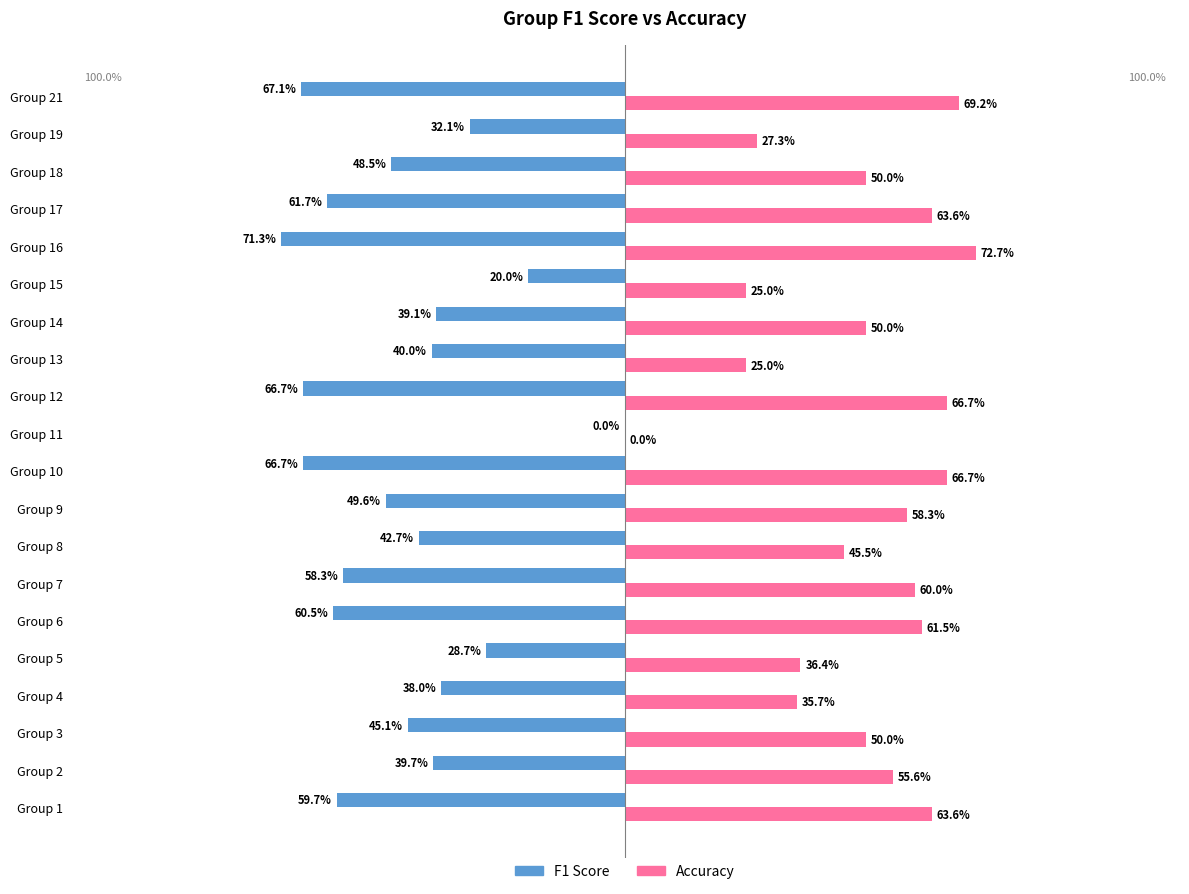

What are all the series names shown in the legend?

F1 Score, Accuracy